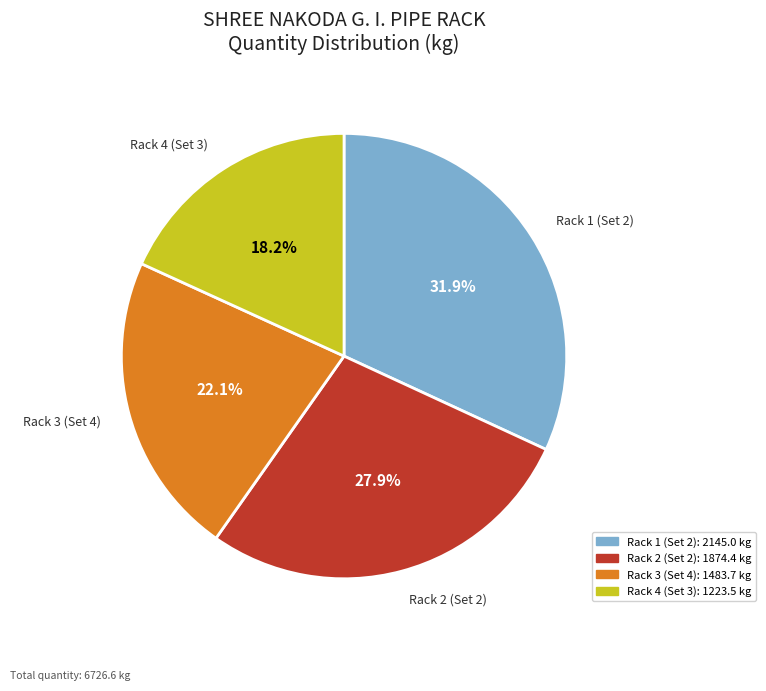

Does Rack 1 (Set 2) account for over 50% of the chart?

No